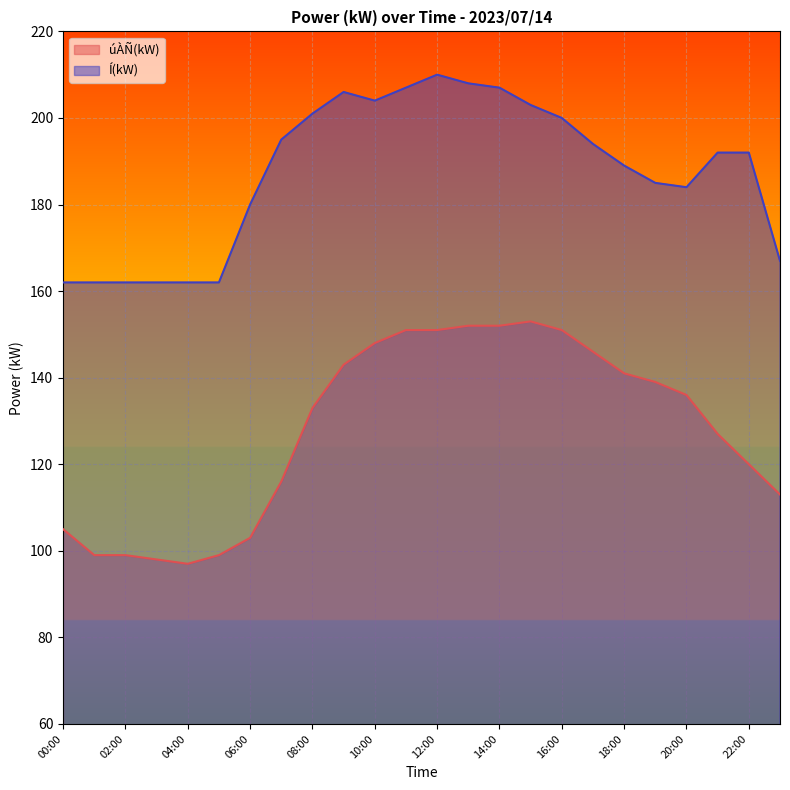

True or false: úÀÑ(kW) has more than 0 interior local peaks.

True